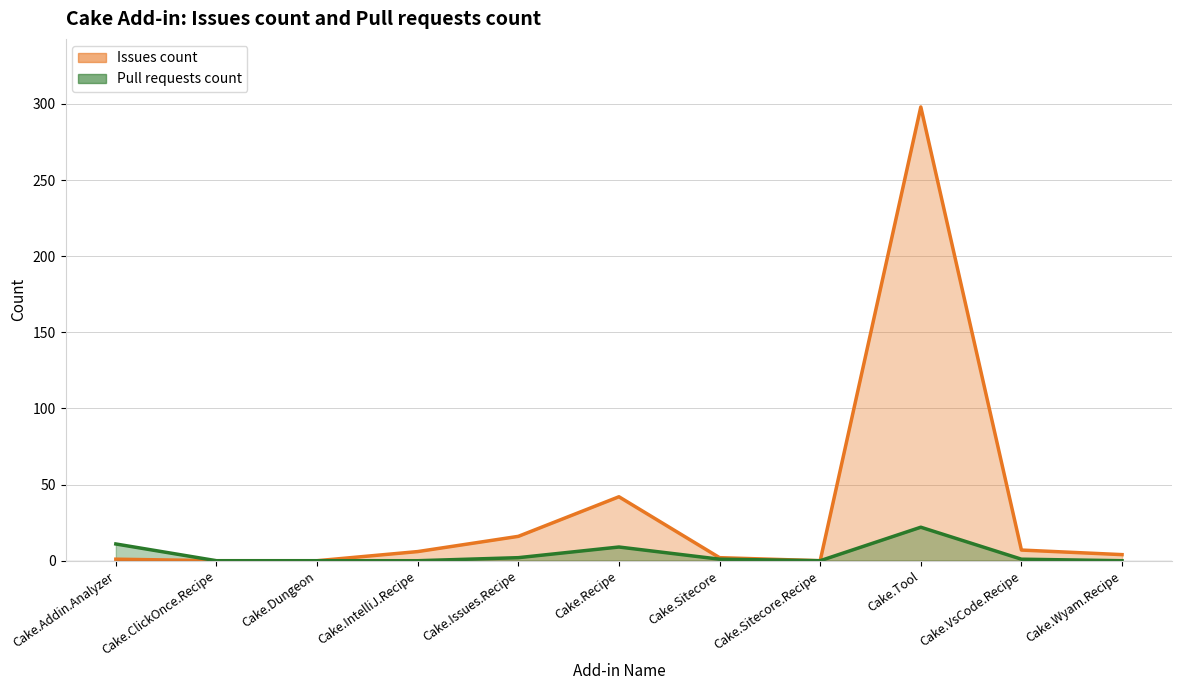

What is the total value across all series at Cake.Recipe?

51